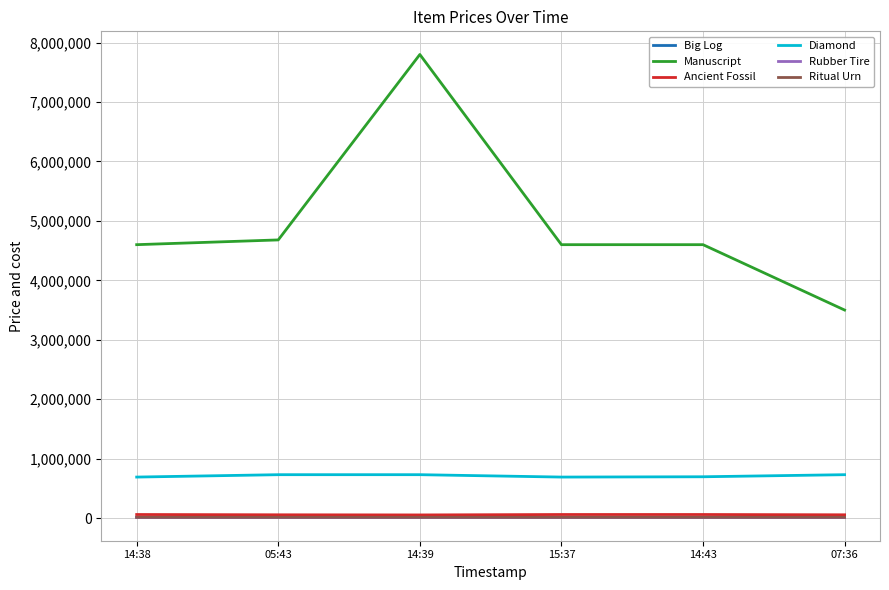

In Ancient Fossil, how many points are lower than both neighbors (excluding endpoints)?

1